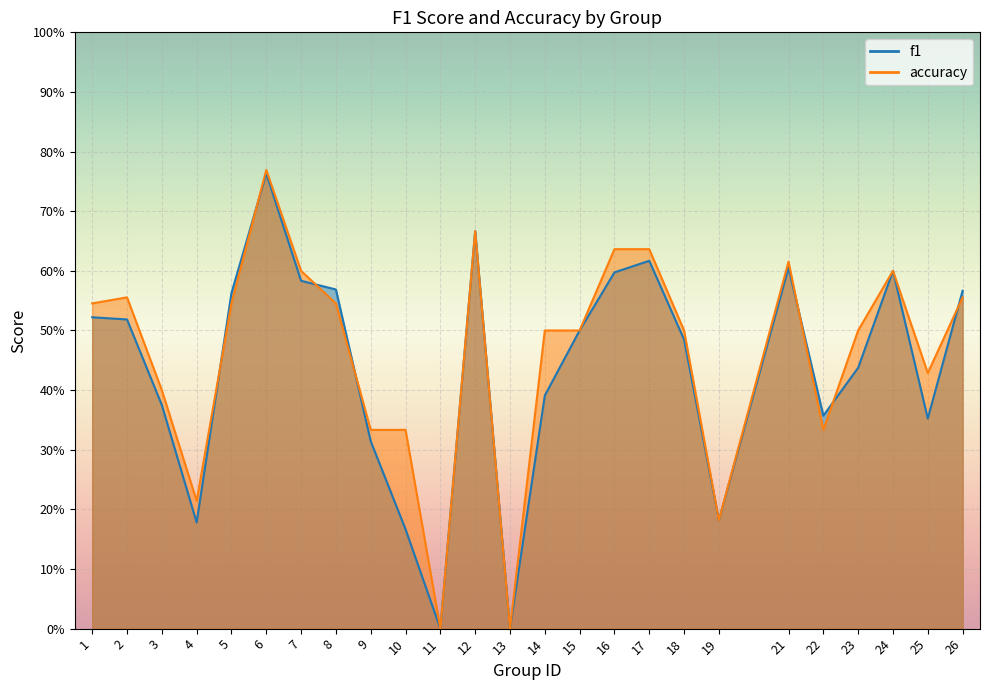

What is the value of the accuracy point at the 1st from the left?

0.5